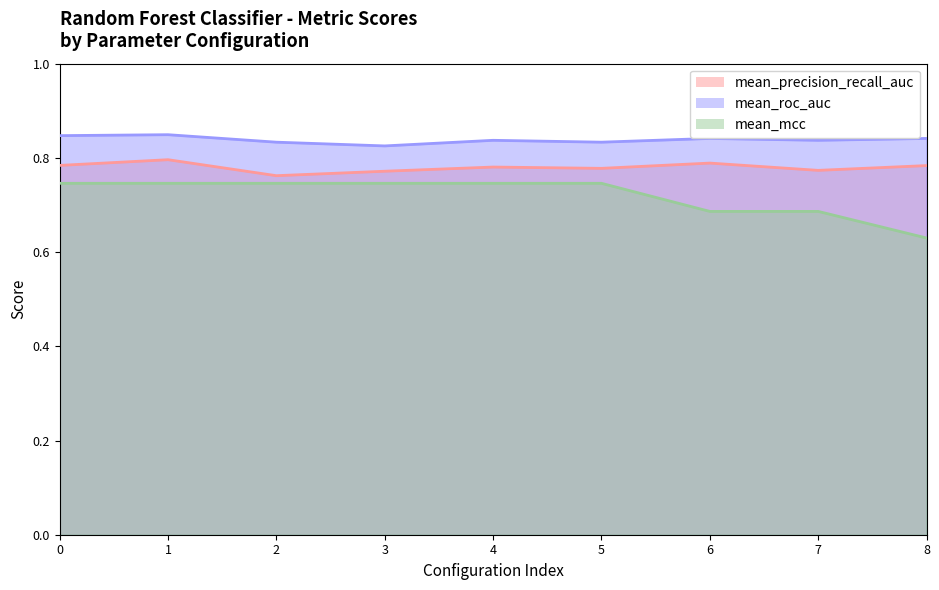

What is the spread (max minus min) of values at 2?

0.1